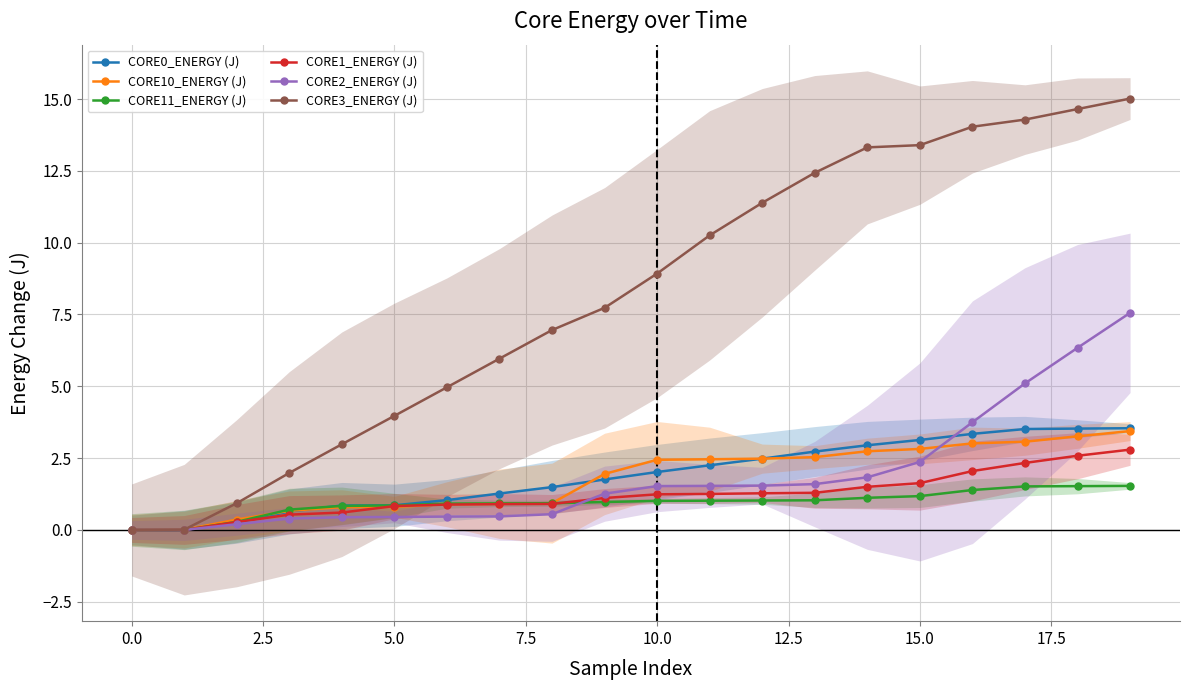

Read the CORE10_ENERGY (J) value at 15.0.

2.8